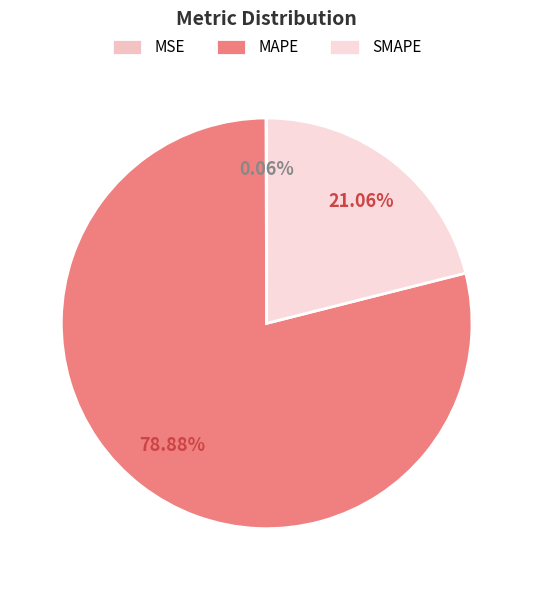

True or false: SMAPE accounts for 16% of the total.

False